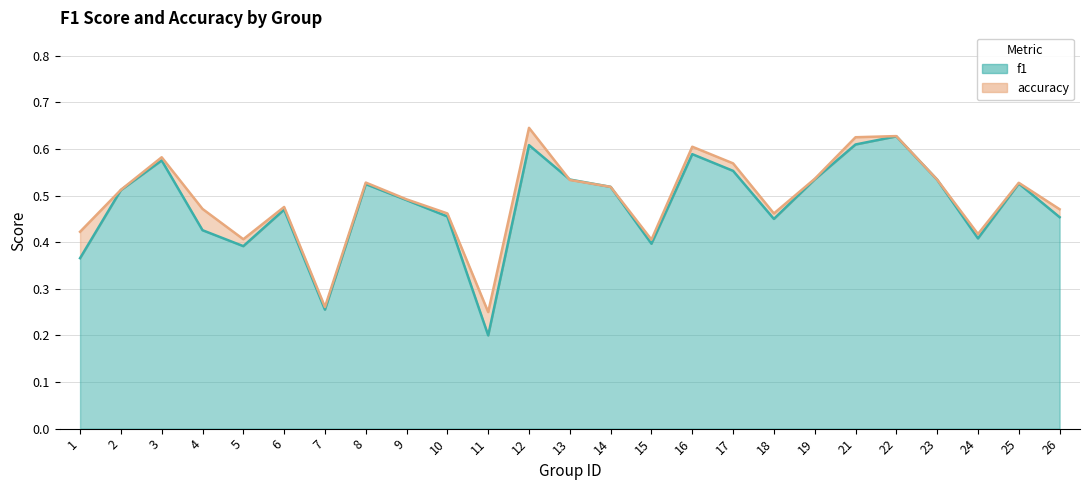

What is the difference between the f1 values at 24 and 19?

0.1